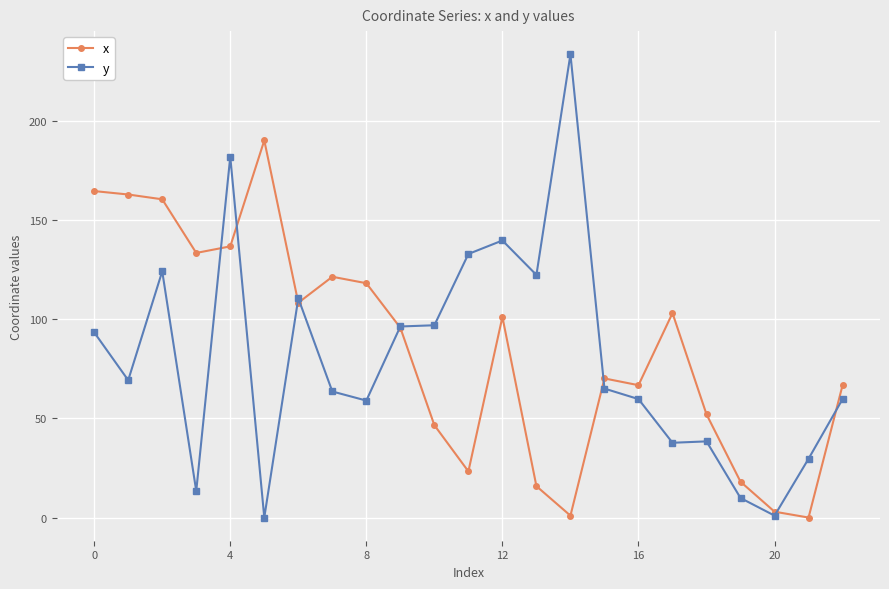

How many values in the y series exceed 64?

12